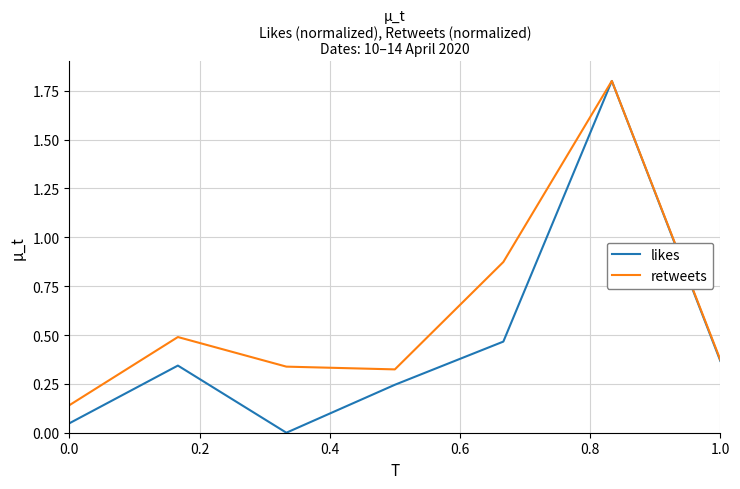

List the series in order of their overall mean, lowest first.

likes, retweets